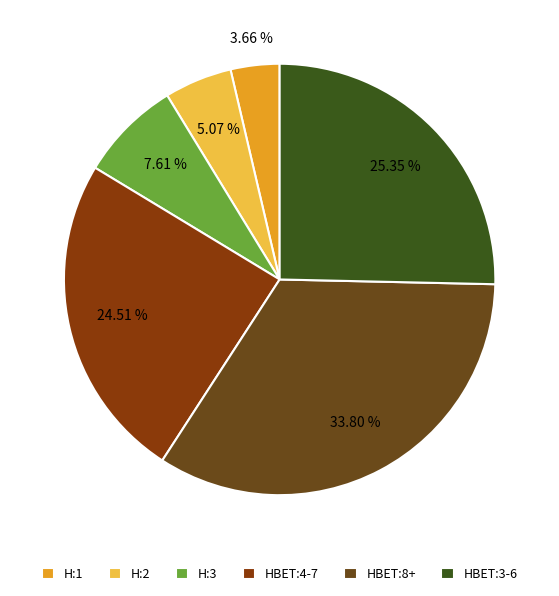

What is the ratio of the value at H:1 to the value at HBET:8+?

0.1